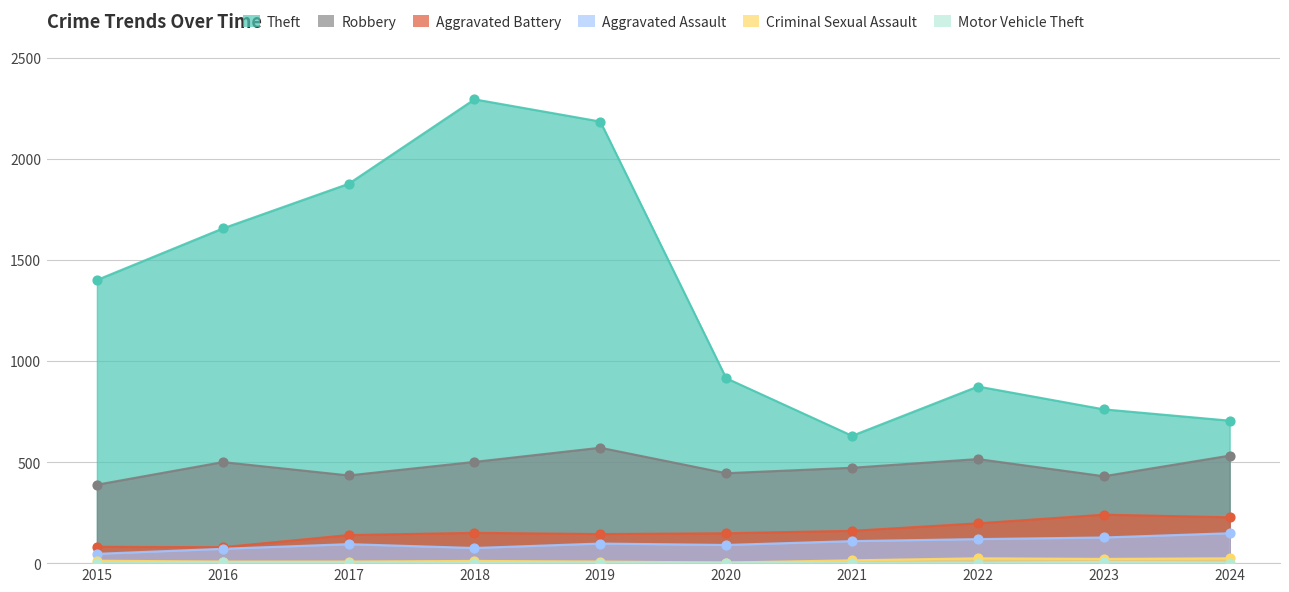

At which category is the sum across all series the highest?

2018